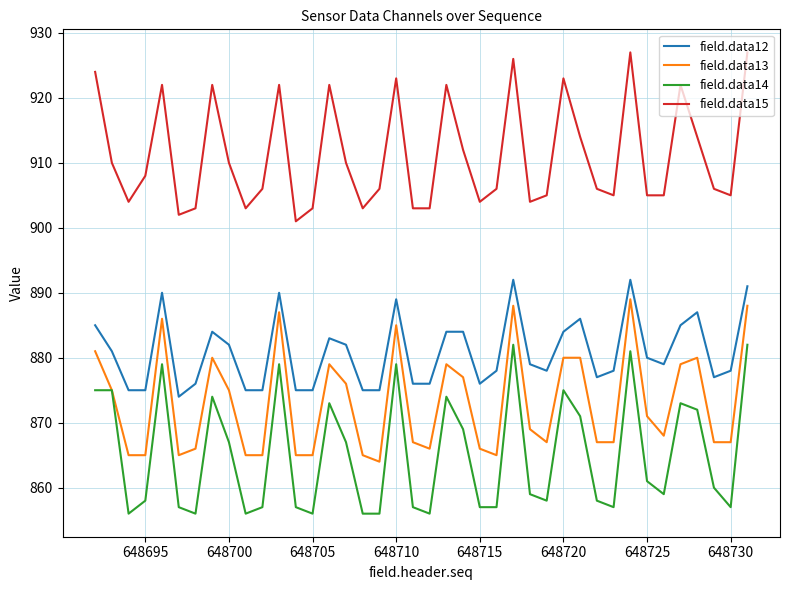

True or false: field.data13 and field.data15 intersect in this chart.

False